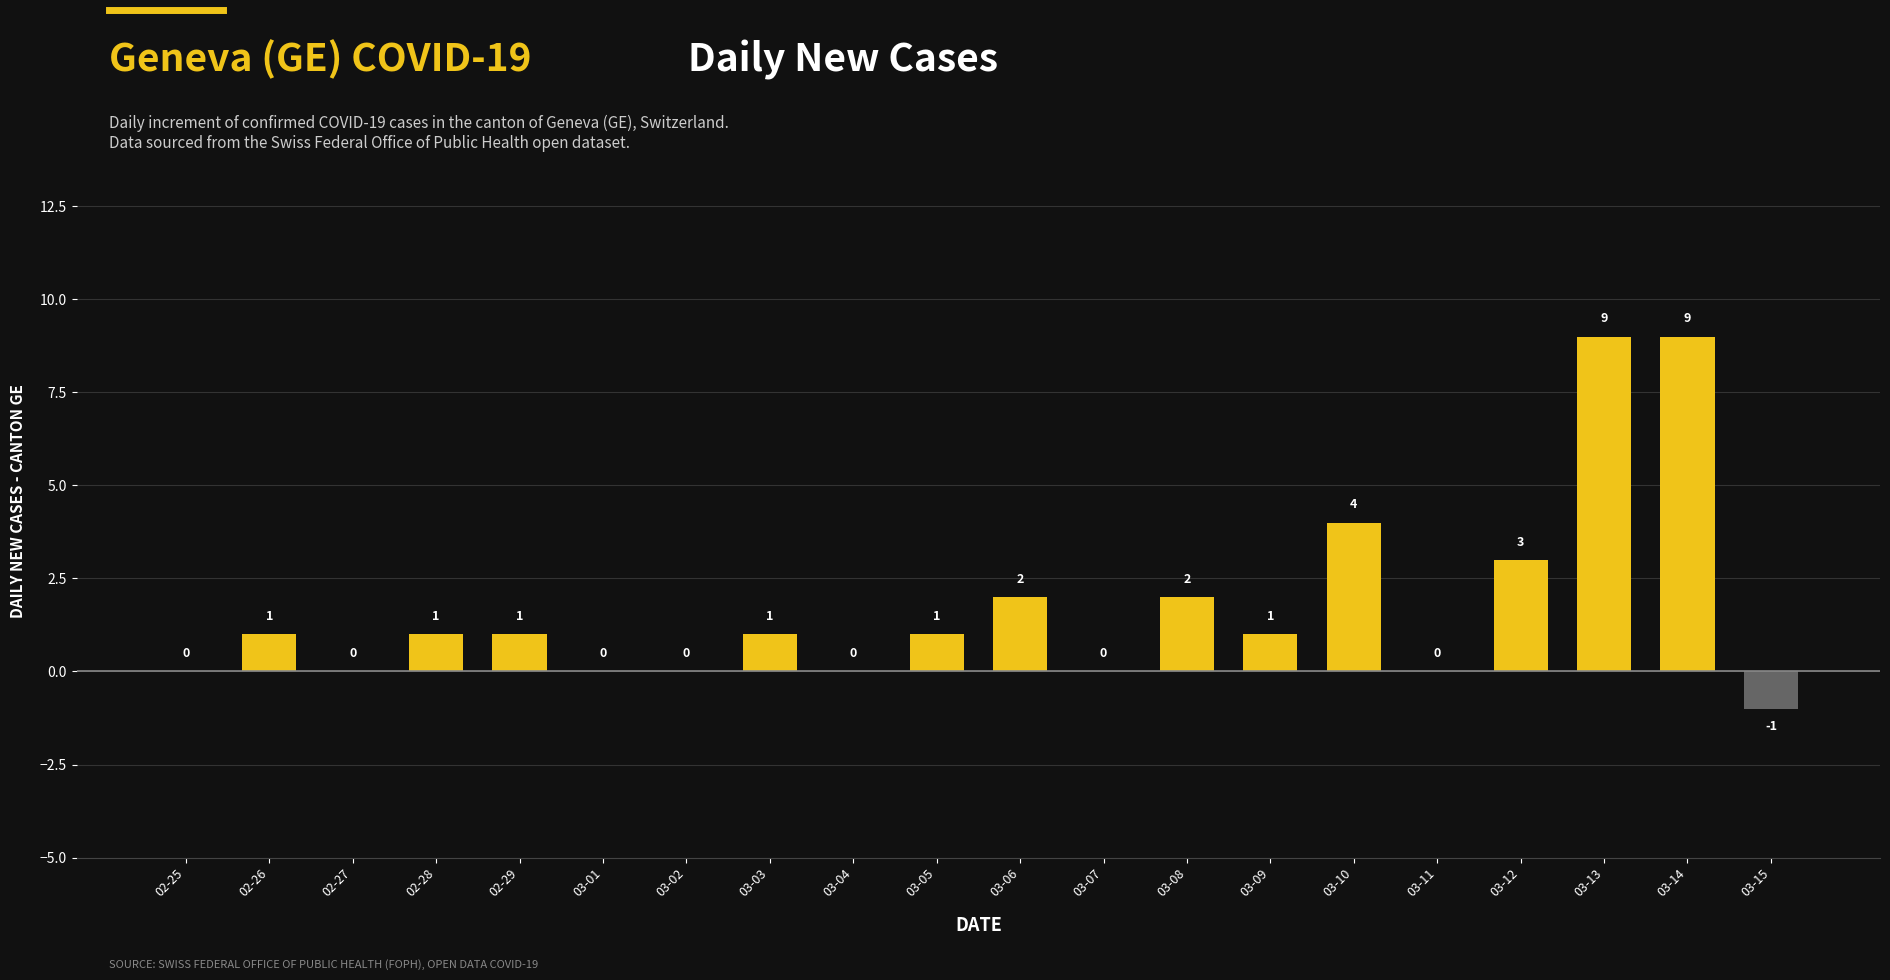

Count the number of categories in the chart.

20